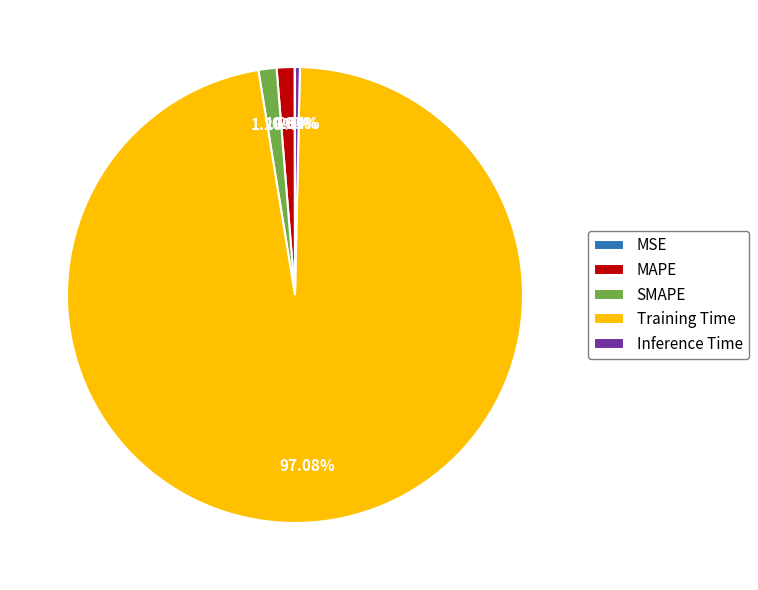

What is the majority slice?

Training Time